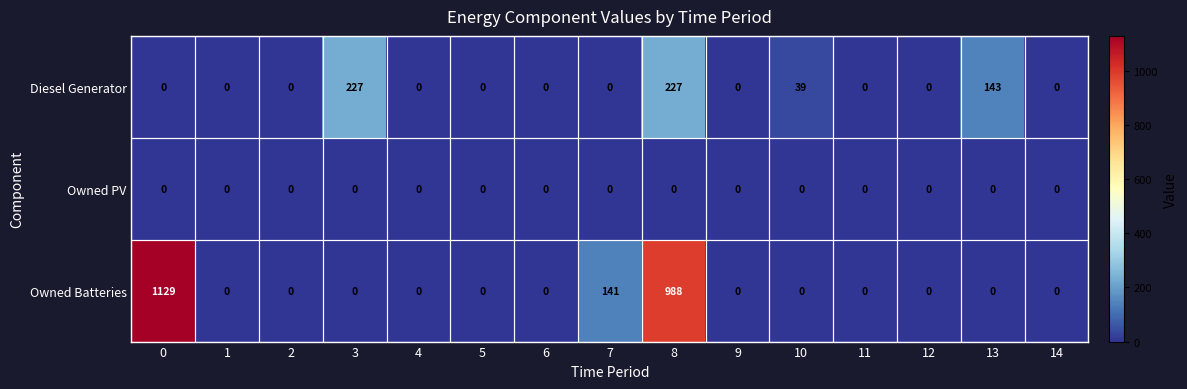

Count the number of categories in the chart.

15